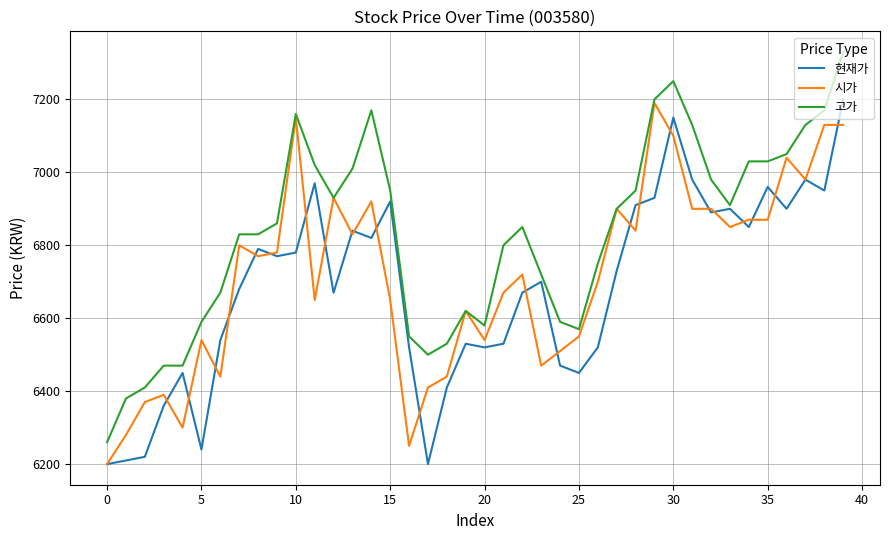

Which series has the largest range (max minus min)?

고가